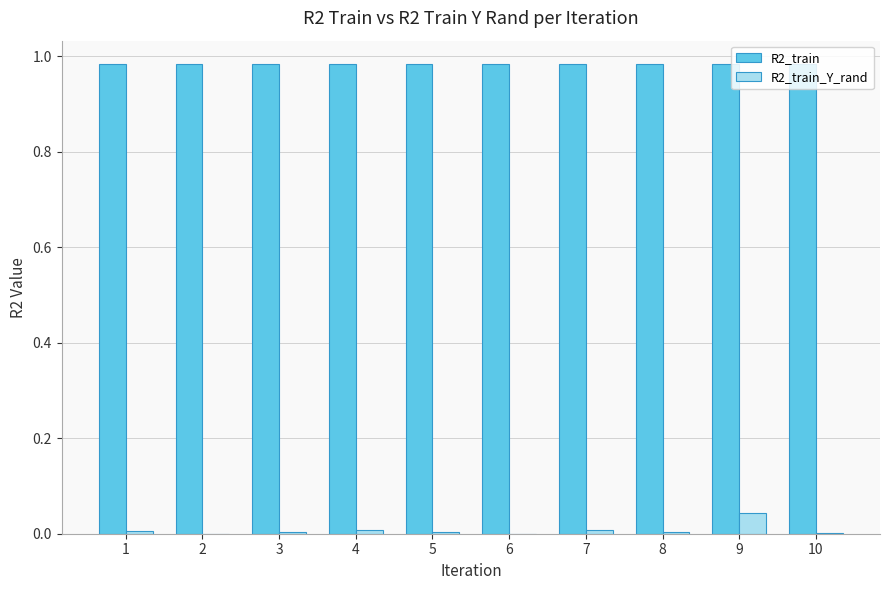

Are the bars grouped side by side (vs. stacked)?

Yes